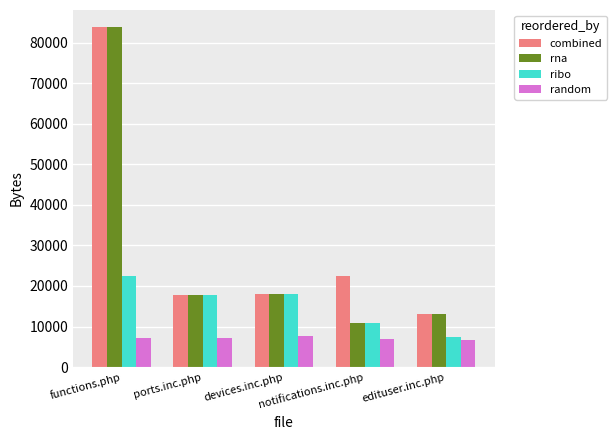

Which series has the largest range (max minus min)?

rna